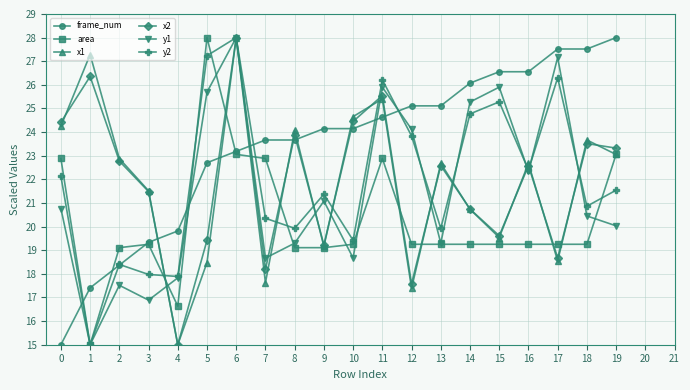

True or false: y2 has more than 2 interior local peaks.

True